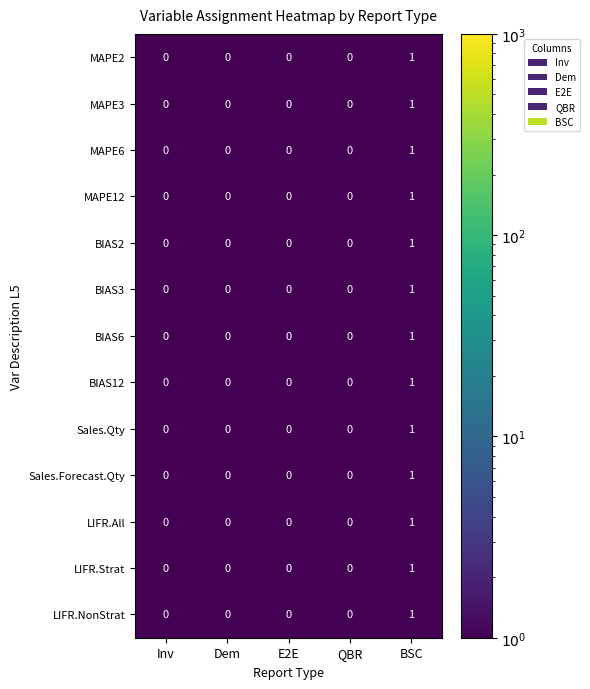

Which label corresponds to the largest value in the chart?

BSC